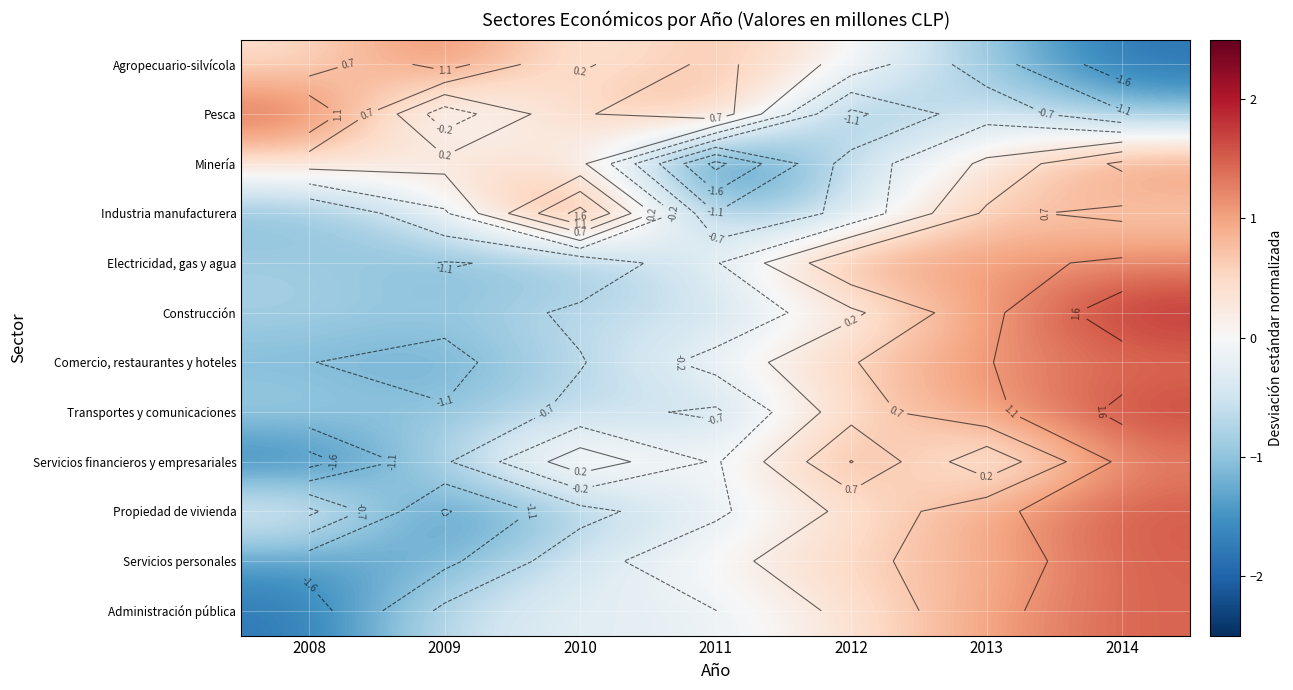

At which label does Administración pública first exceed 0?

2012